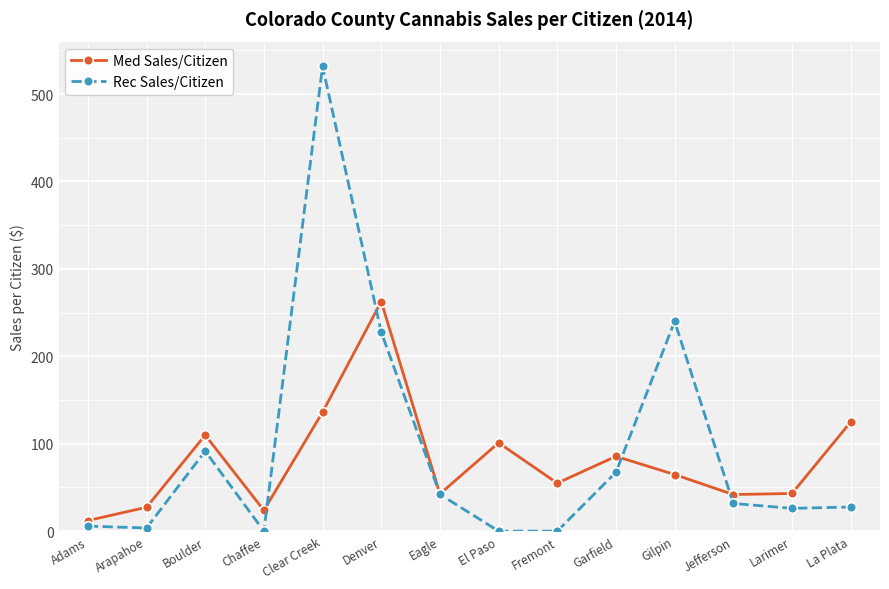

Where is the first local maximum for Med Sales/Citizen?

Boulder